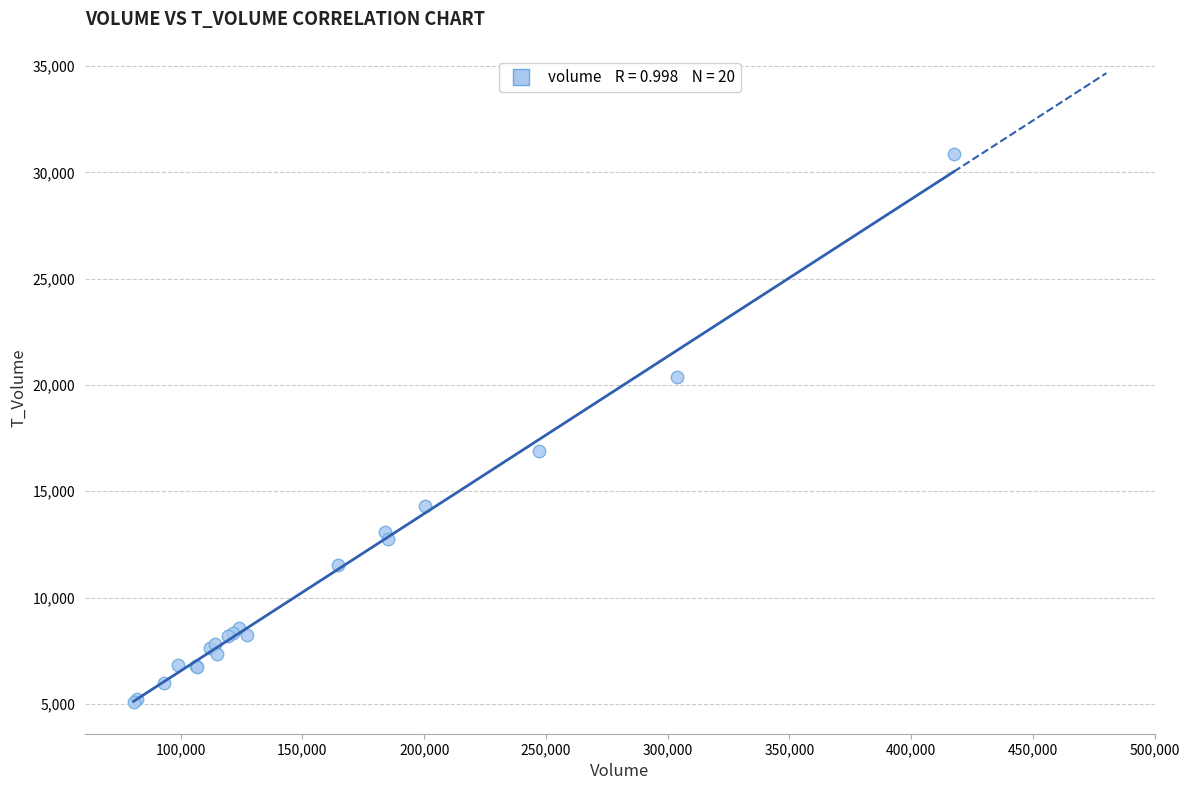

What Y value in the scatter plot is closest to 17977?

16878